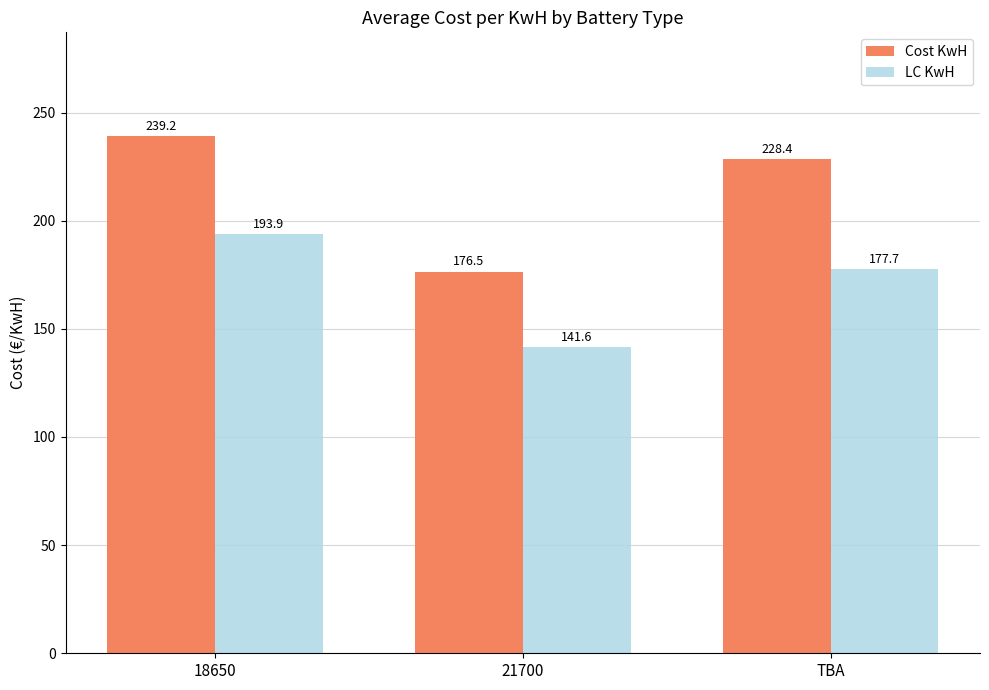

The value of Cost KwH at 18650 is 239.2. True or false?

True